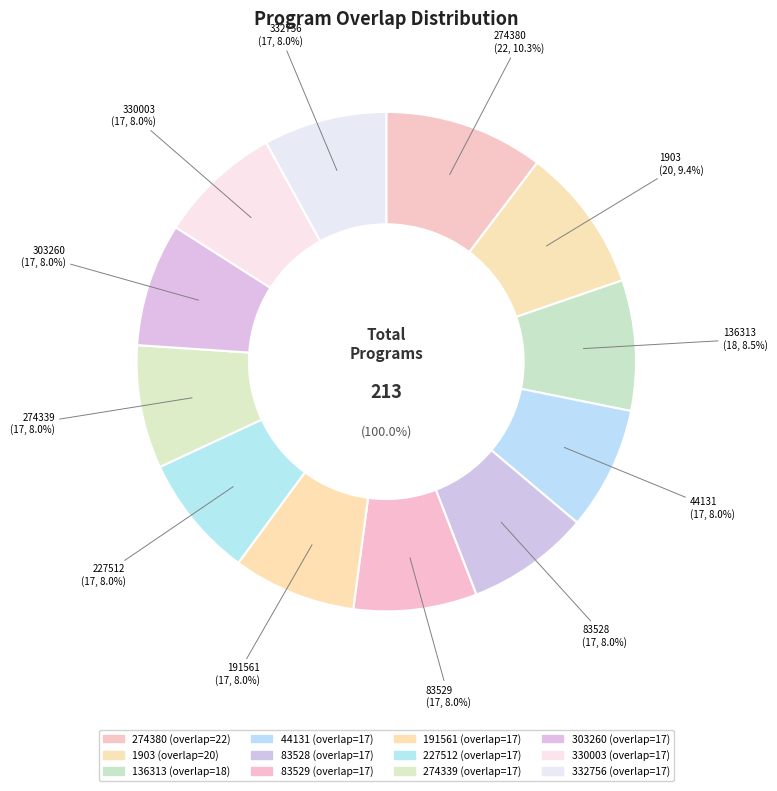

To the nearest percent, what is the difference between the largest and smallest slice percentages?

2%